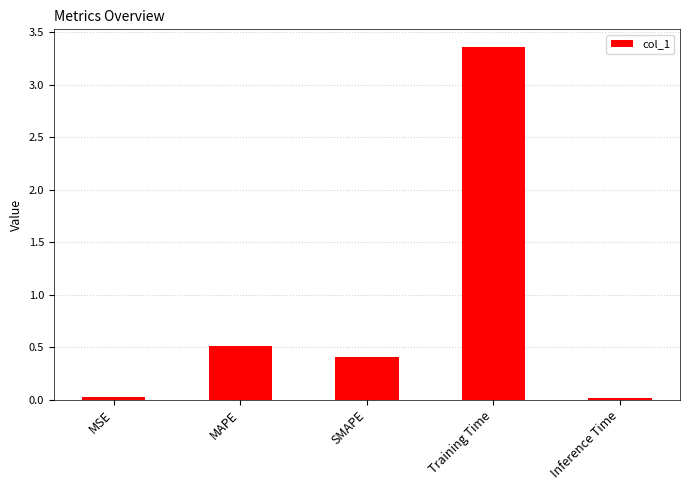

The value at Inference Time is 0.0. True or false?

True